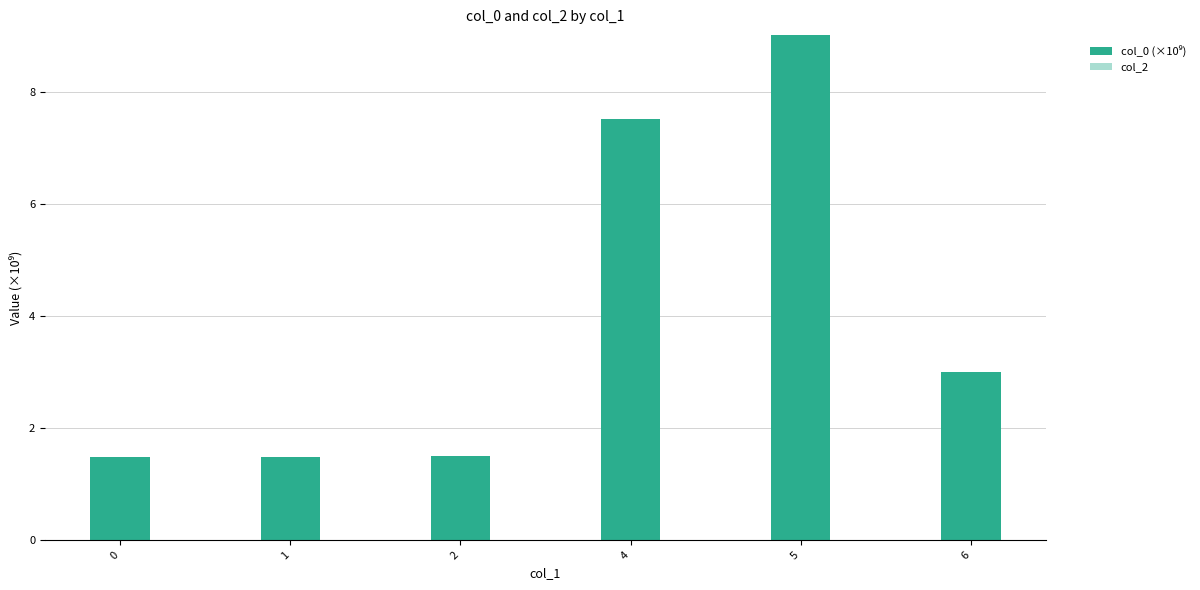

Read the value at 5.

9.0